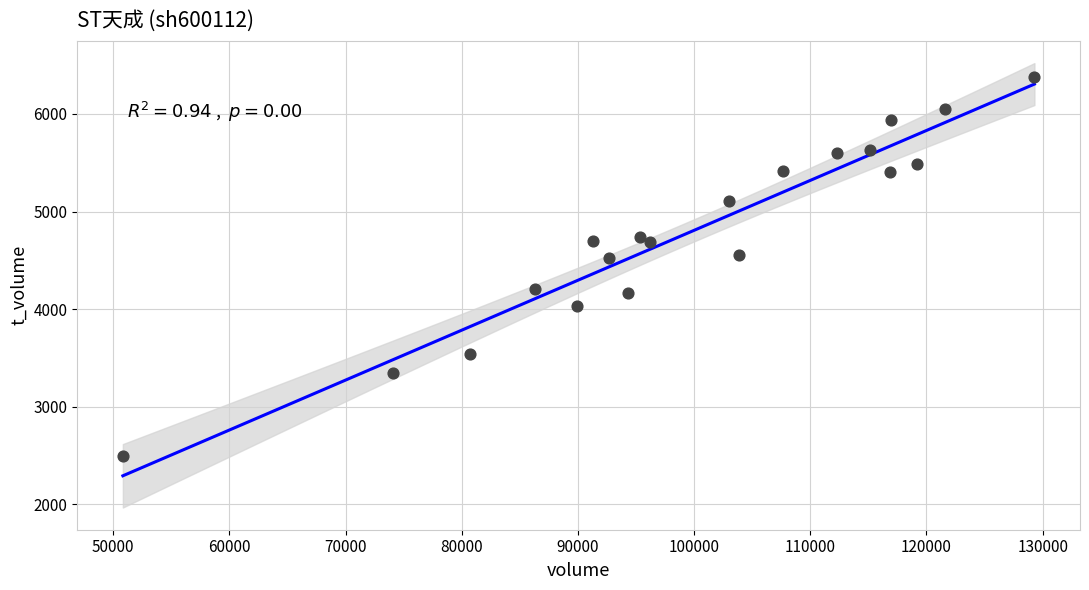

What is the range of Y values (max minus min)?

3880